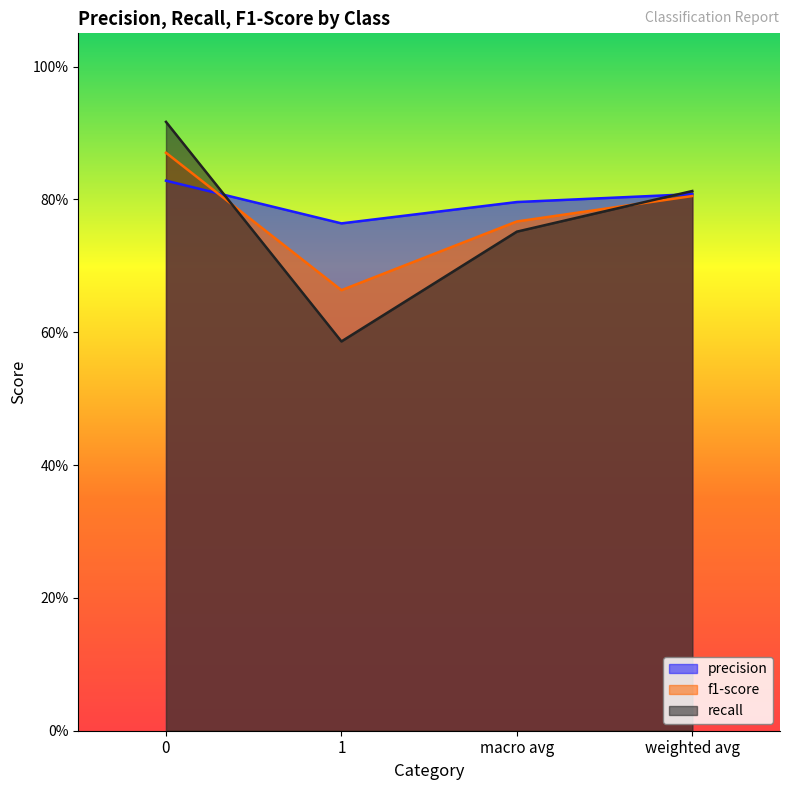

Rank the series by their maximum value, from highest to lowest.

recall, f1-score, precision